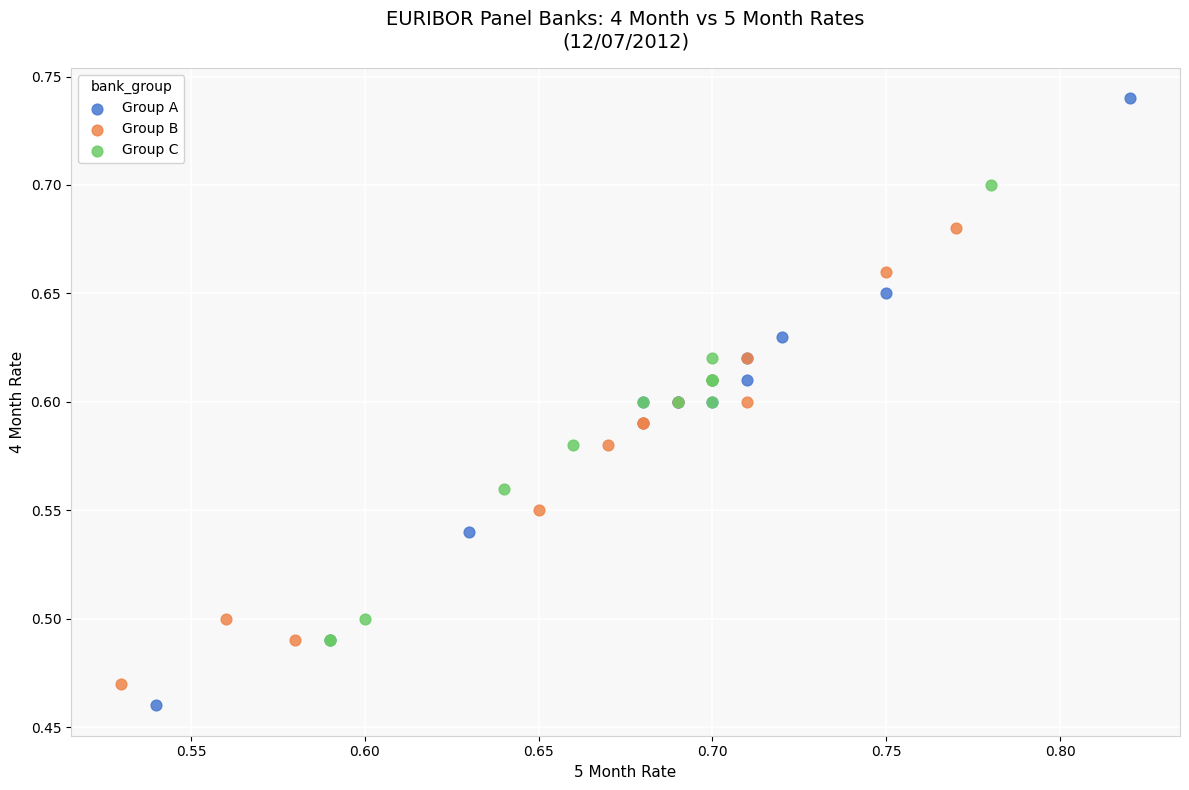

Which series reaches the minimum Y coordinate?

Group A